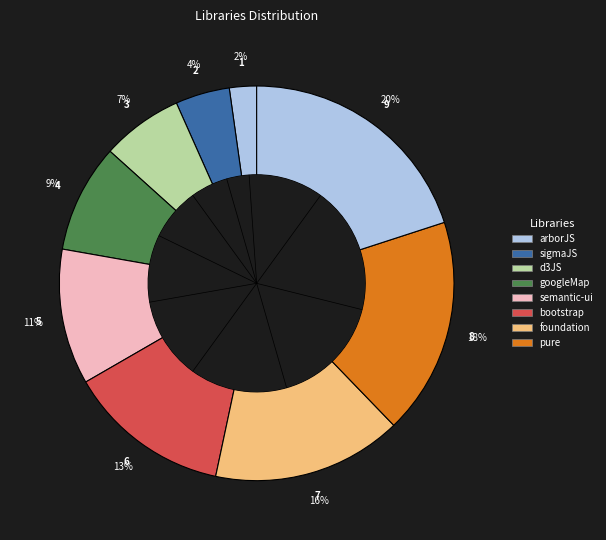

How many slices are in this pie chart?

9